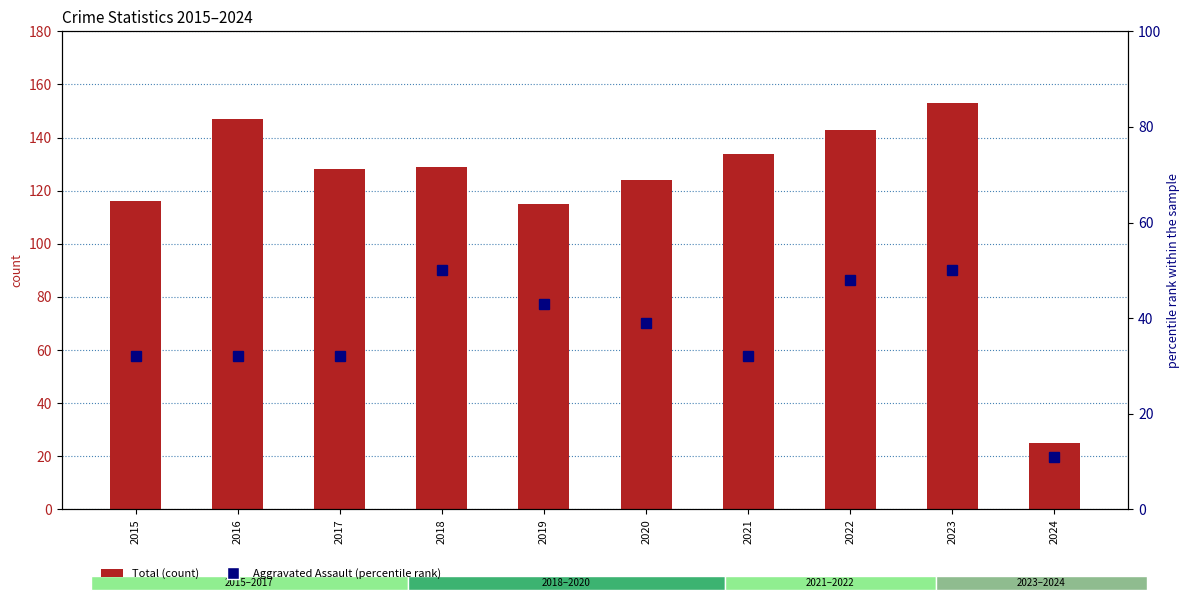

Does the chart contain stacked bars?

No